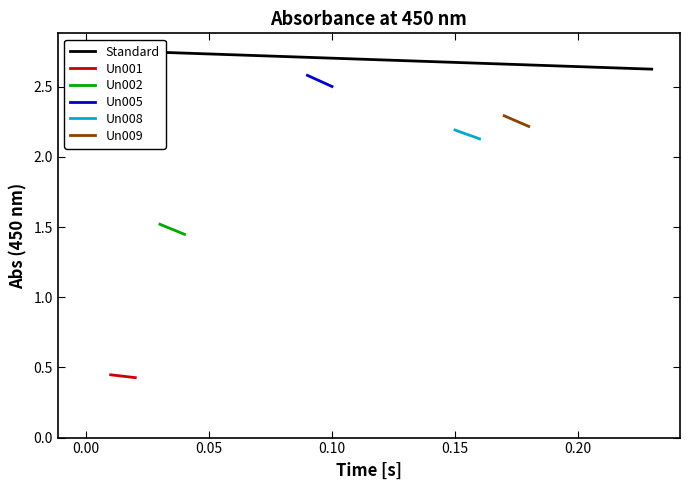

What is the value of the Un008 point at the 2nd from the left?

2.1